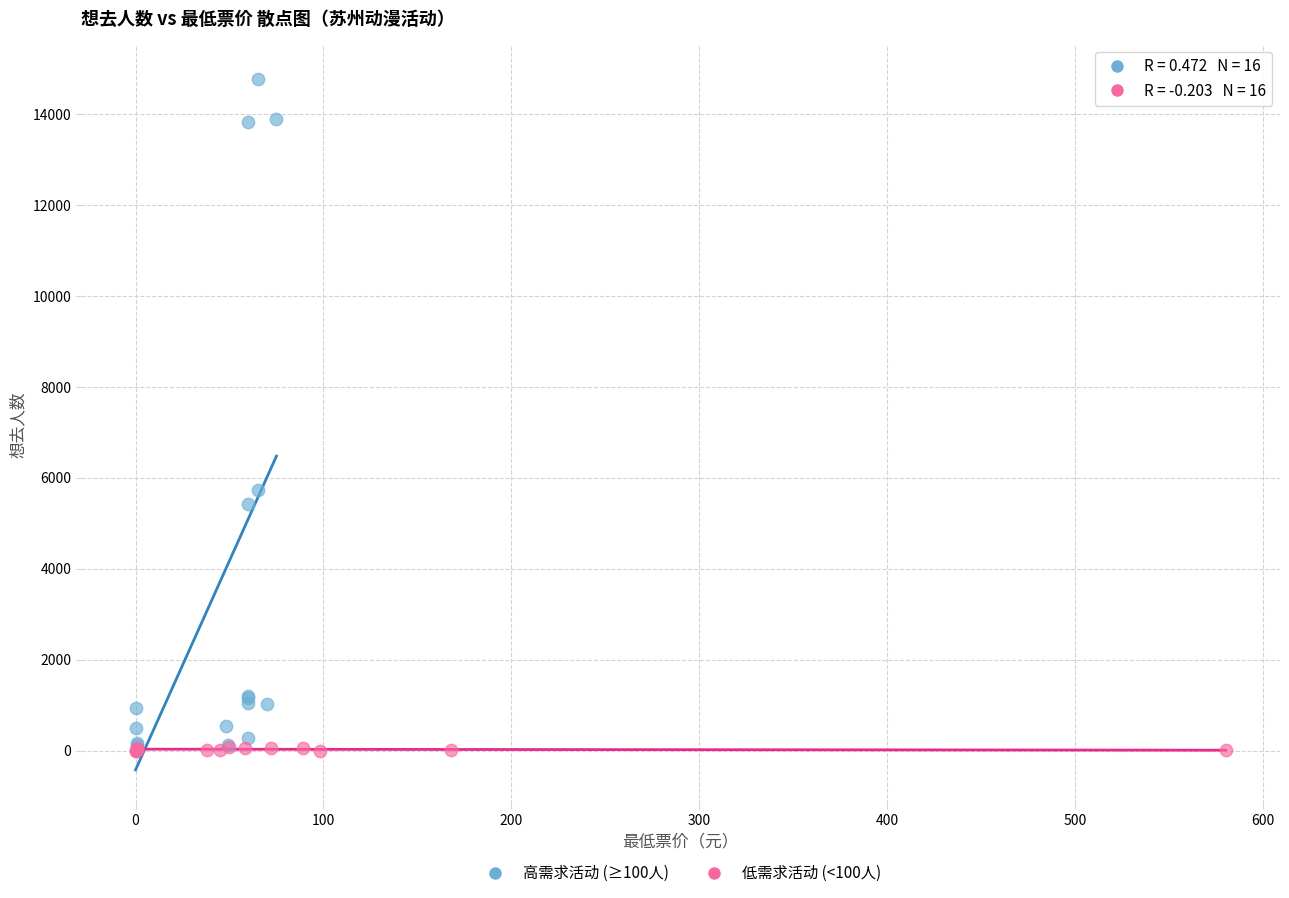

Which series reaches the maximum Y coordinate?

高需求活动 (≥100人)